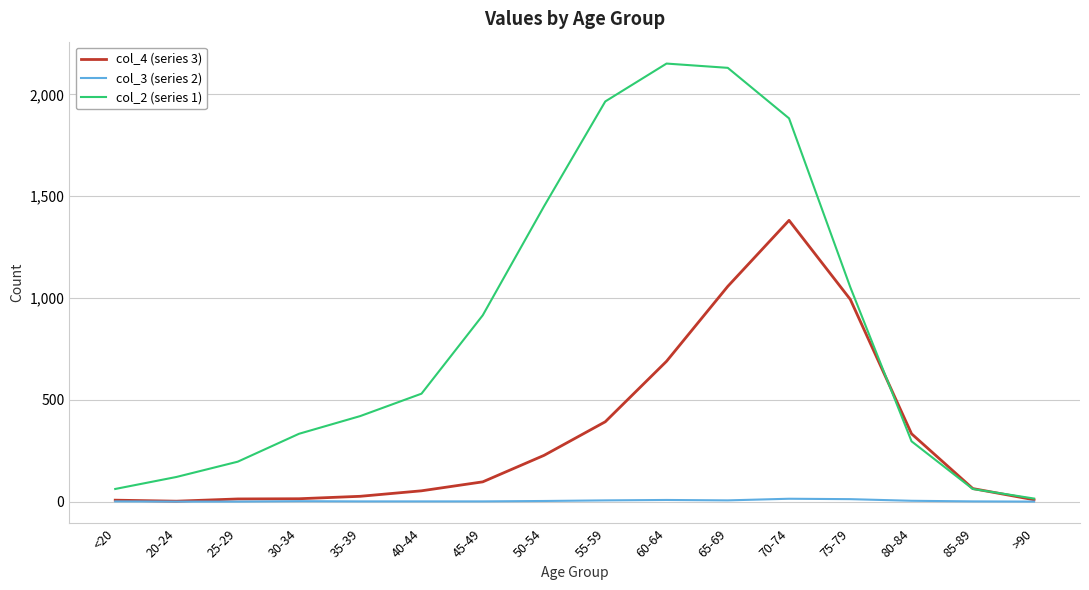

The col_4 (series 3) series shows 405 at 50-54. True or false?

False